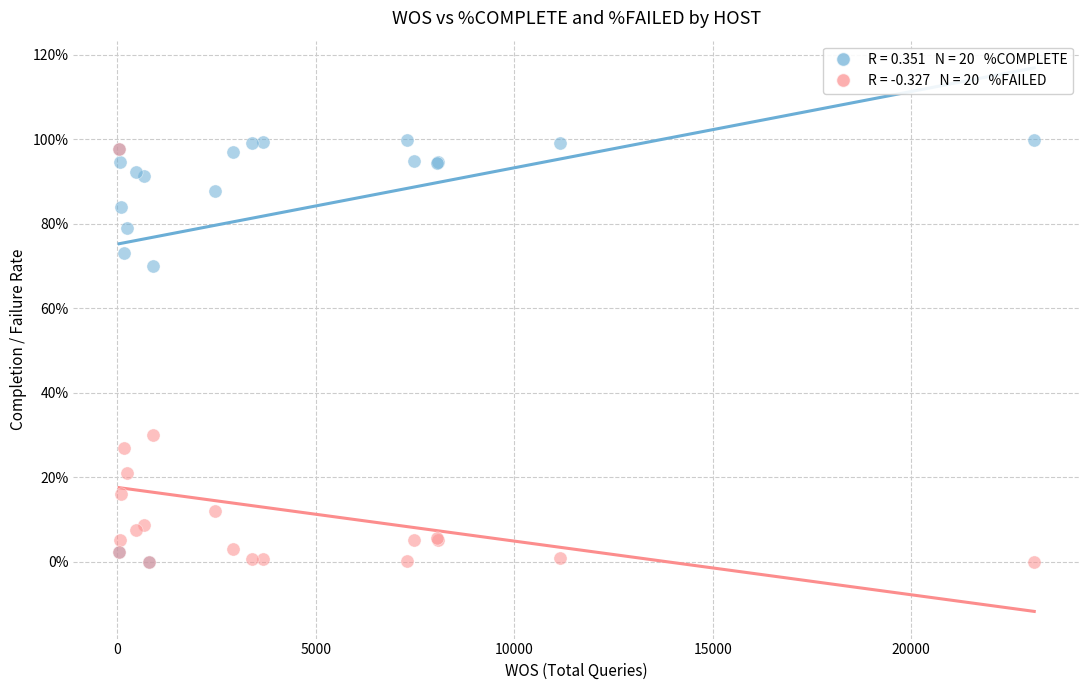

Across all series, what Y value is closest to 49?

30.0